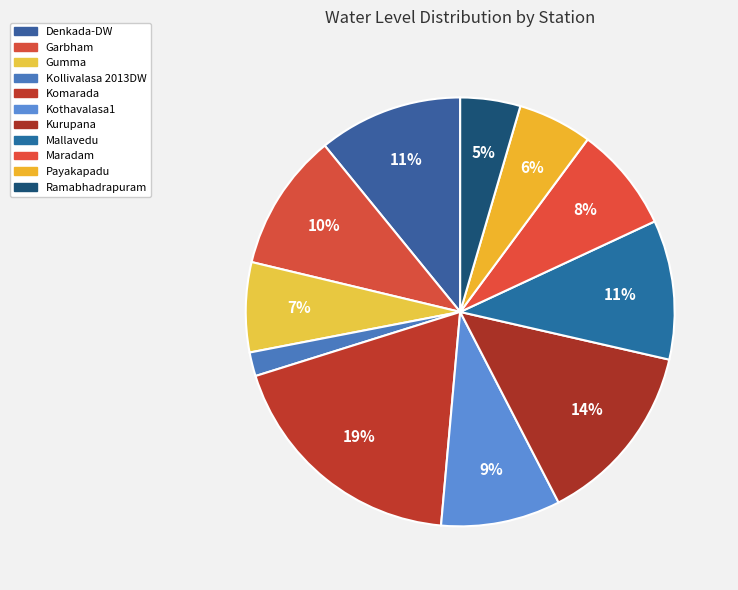

Do Kurupana and Kollivalasa 2013DW together represent more than half of the pie?

No